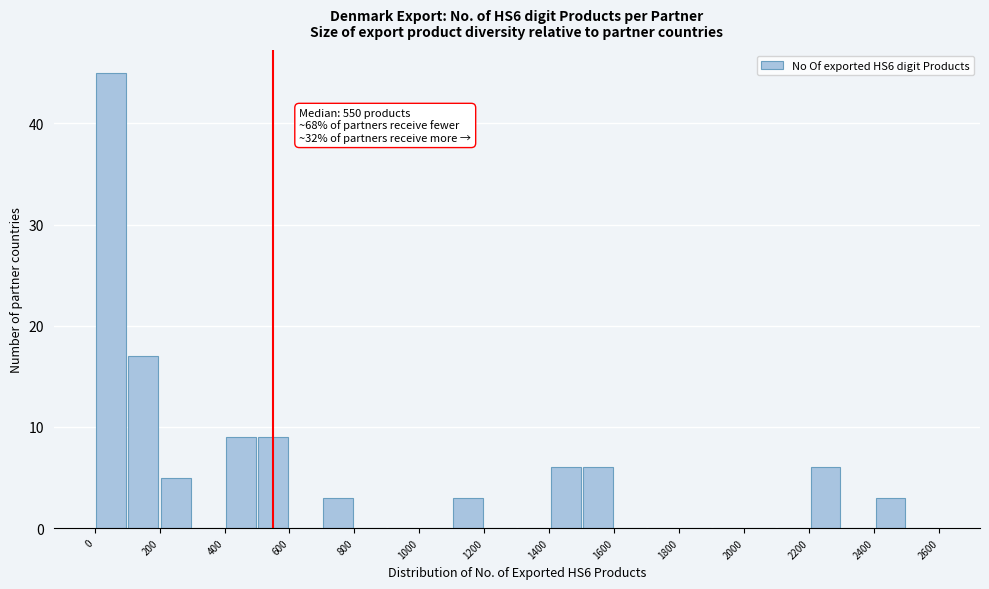

Which range on the x-axis has the tallest bar?

0 to 100